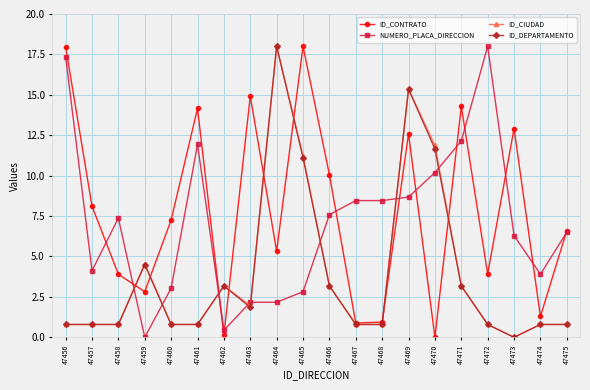

Reading left to right, transcribe all the data shown in this chart.

ID_CONTRATO: 47456=18.0	47457=8.1	47458=3.9	47459=2.8	47460=7.3	47461=14.2	47462=0.1	47463=14.9	47464=5.3	47465=18.0	47466=10.1	47467=0.9	47468=0.9	47469=12.6	47470=0.0	47471=14.3	47472=3.9	47473=12.9	47474=1.3	47475=6.6
NUMERO_PLACA_DIRECCION: 47456=17.3	47457=4.1	47458=7.4	47459=0.0	47460=3.0	47461=11.9	47462=0.4	47463=2.2	47464=2.2	47465=2.8	47466=7.6	47467=8.5	47468=8.5	47469=8.7	47470=10.2	47471=12.1	47472=18.0	47473=6.3	47474=3.9	47475=6.5
ID_CIUDAD: 47456=0.8	47457=0.8	47458=0.8	47459=4.5	47460=0.8	47461=0.8	47462=3.2	47463=2.0	47464=18.0	47465=11.2	47466=3.2	47467=0.8	47468=0.8	47469=15.4	47470=11.9	47471=3.2	47472=0.8	47473=0.0	47474=0.8	47475=0.8
ID_DEPARTAMENTO: 47456=0.8	47457=0.8	47458=0.8	47459=4.5	47460=0.8	47461=0.8	47462=3.2	47463=1.9	47464=18.0	47465=11.1	47466=3.2	47467=0.8	47468=0.8	47469=15.4	47470=11.6	47471=3.2	47472=0.8	47473=0.0	47474=0.8	47475=0.8